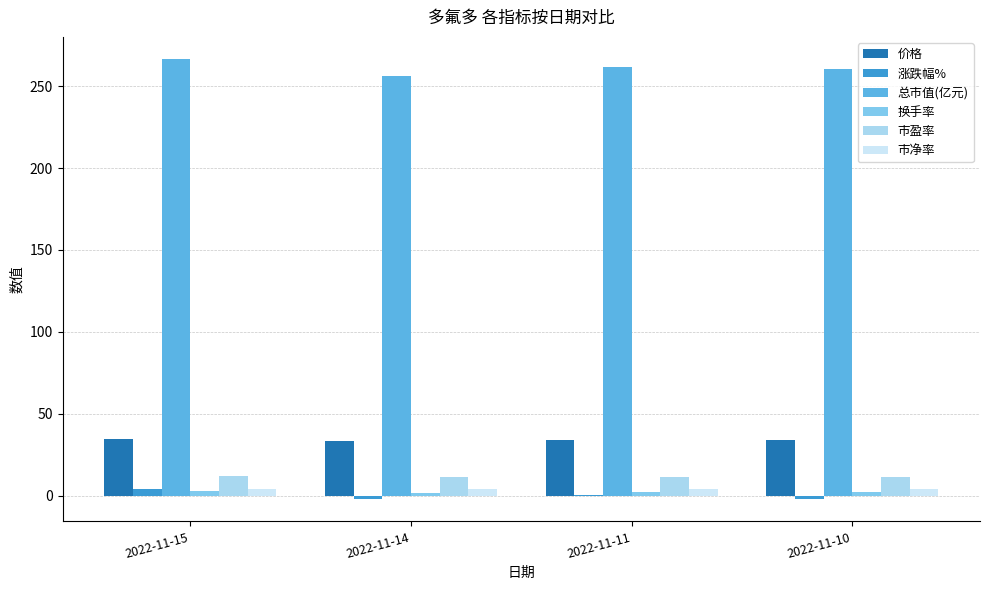

Are the bars horizontal?

No